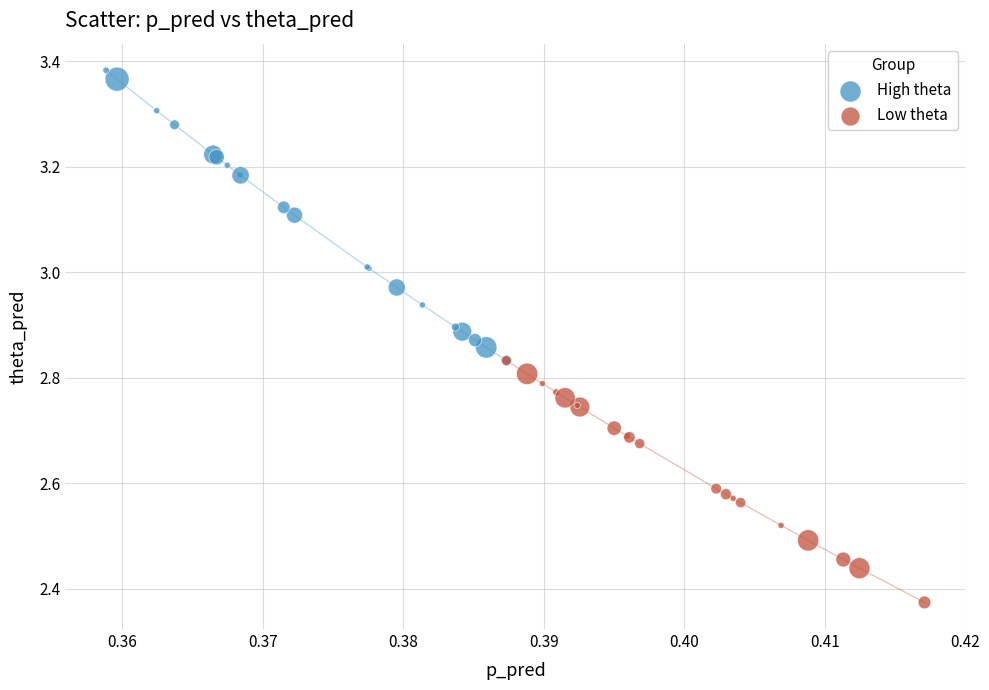

Which series has the largest Y range (max minus min)?

High theta